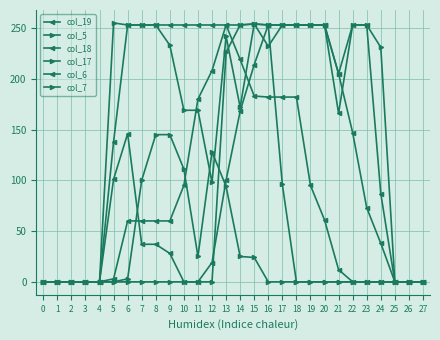

At which category is the sum across all series the highest?

15